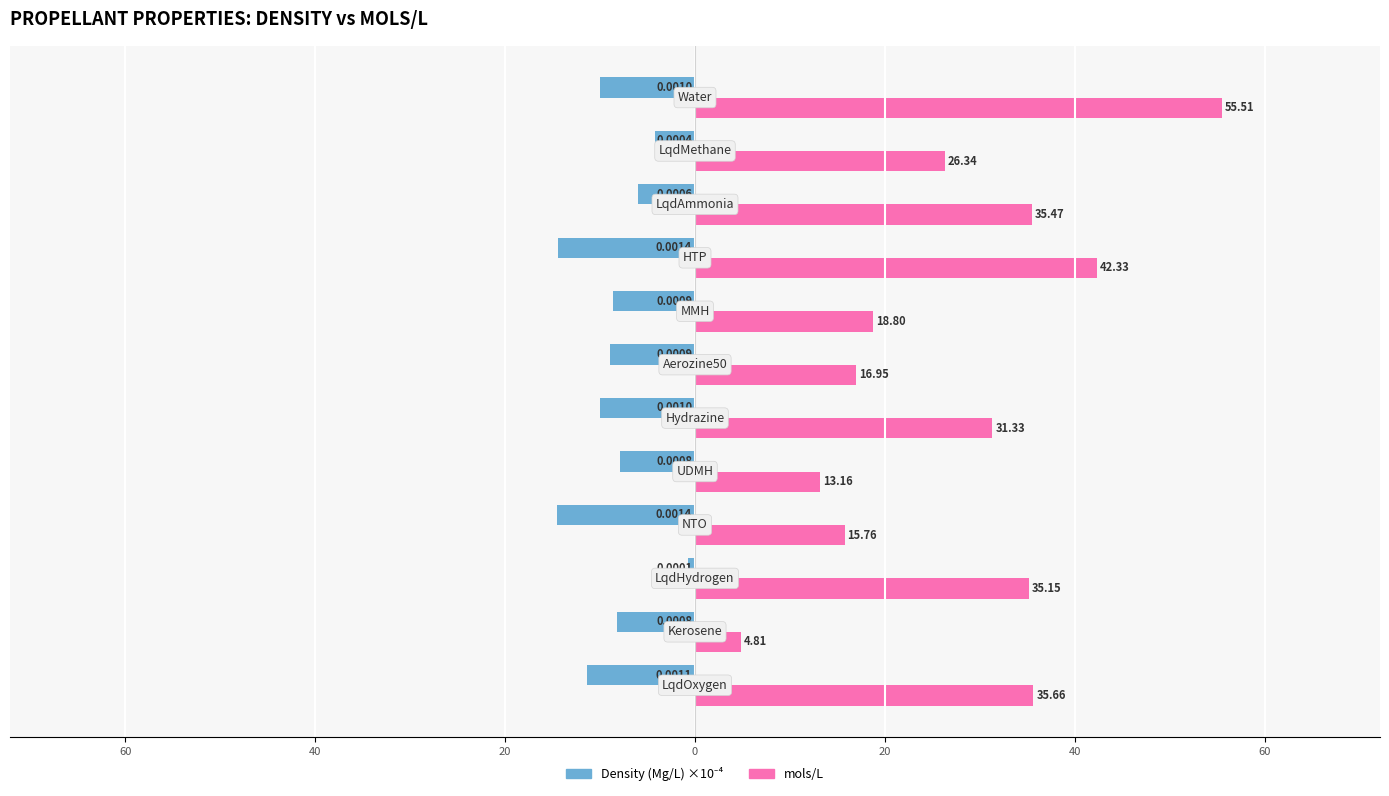

At how many categories does at least one series exceed 36?

2